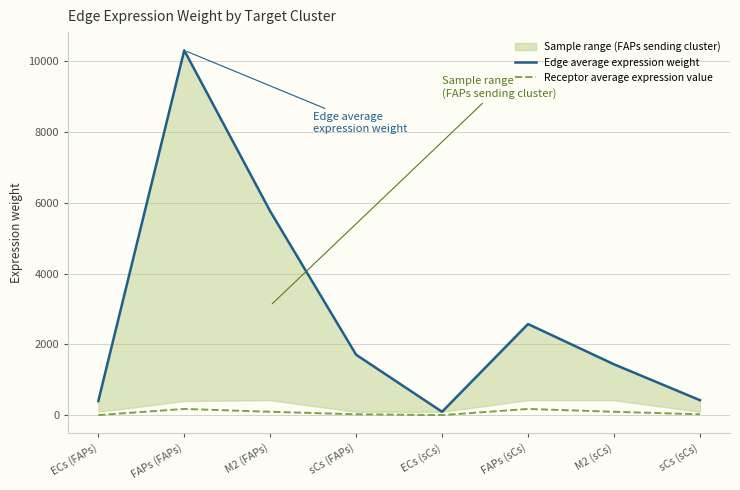

At which category does Edge average expression weight reach its first local valley?

ECs (sCs)